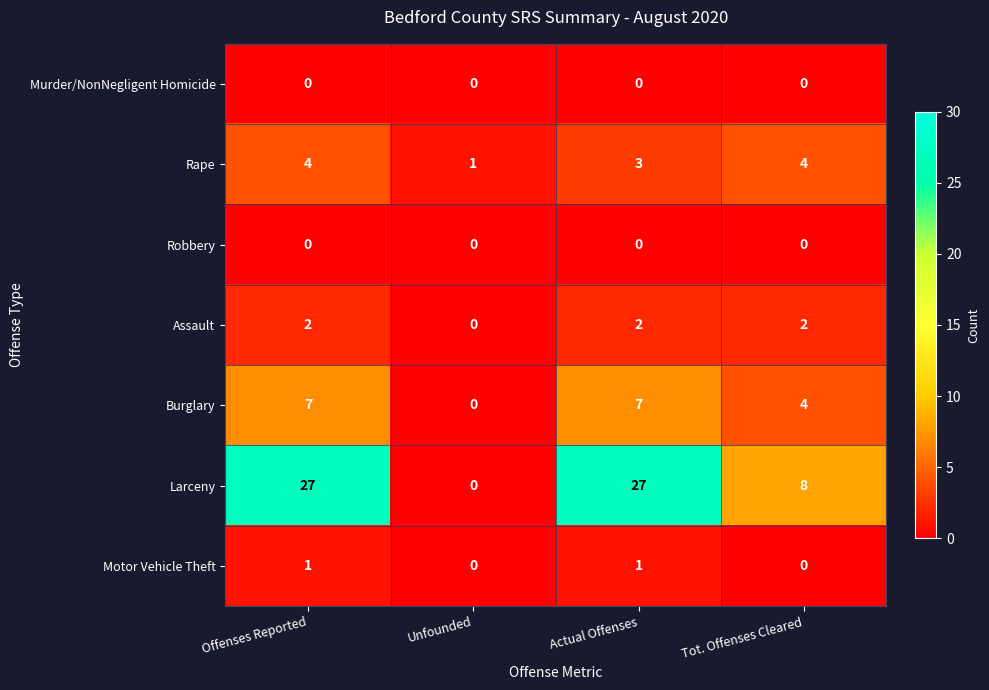

Between Unfounded and Actual Offenses, which series saw the biggest shift?

Larceny